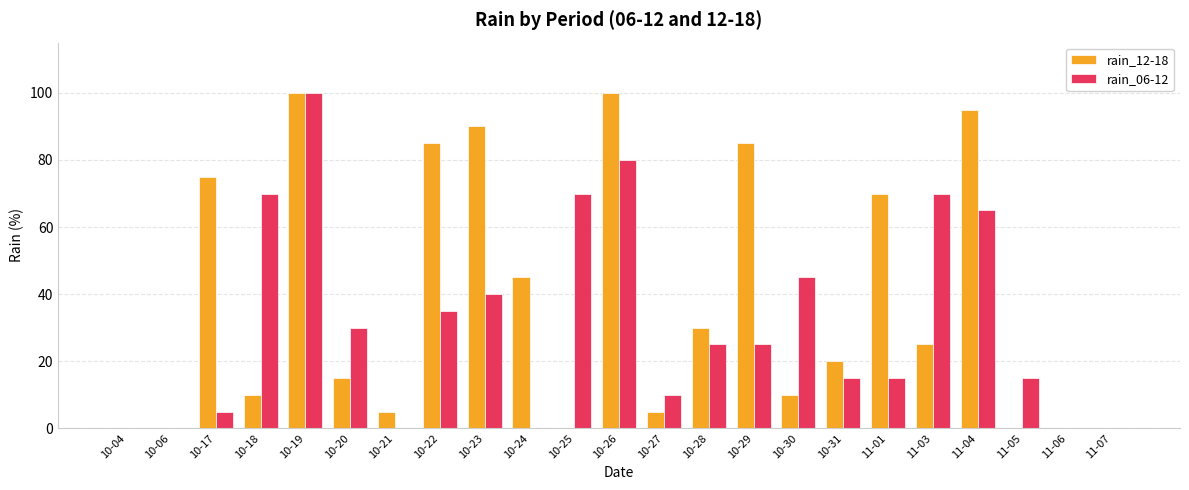

Where is rain_12-18 nearest to the value 50?

10-24